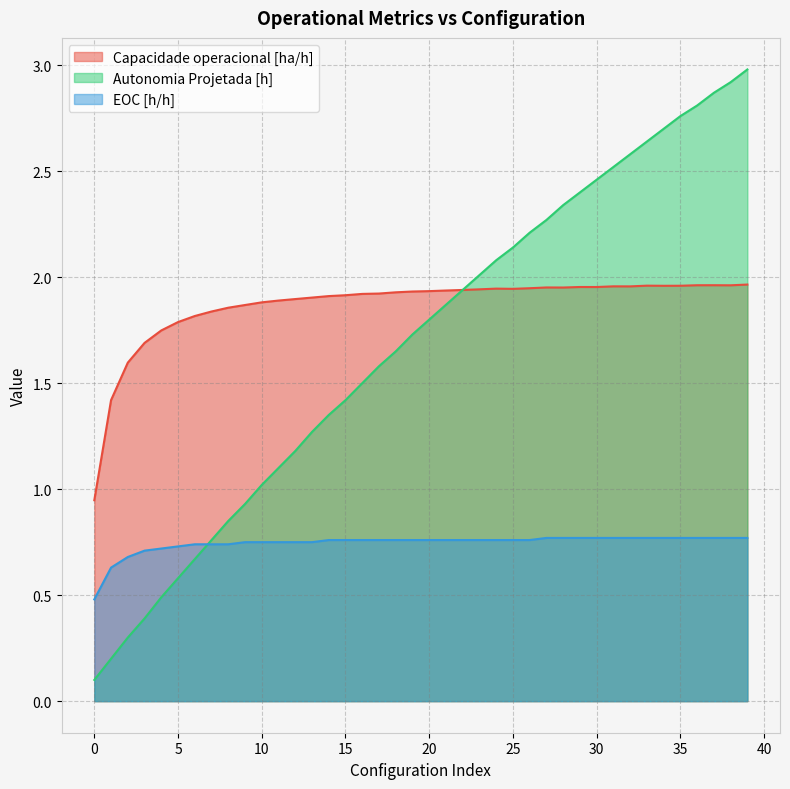

Which label corresponds to the largest value in the chart?

39